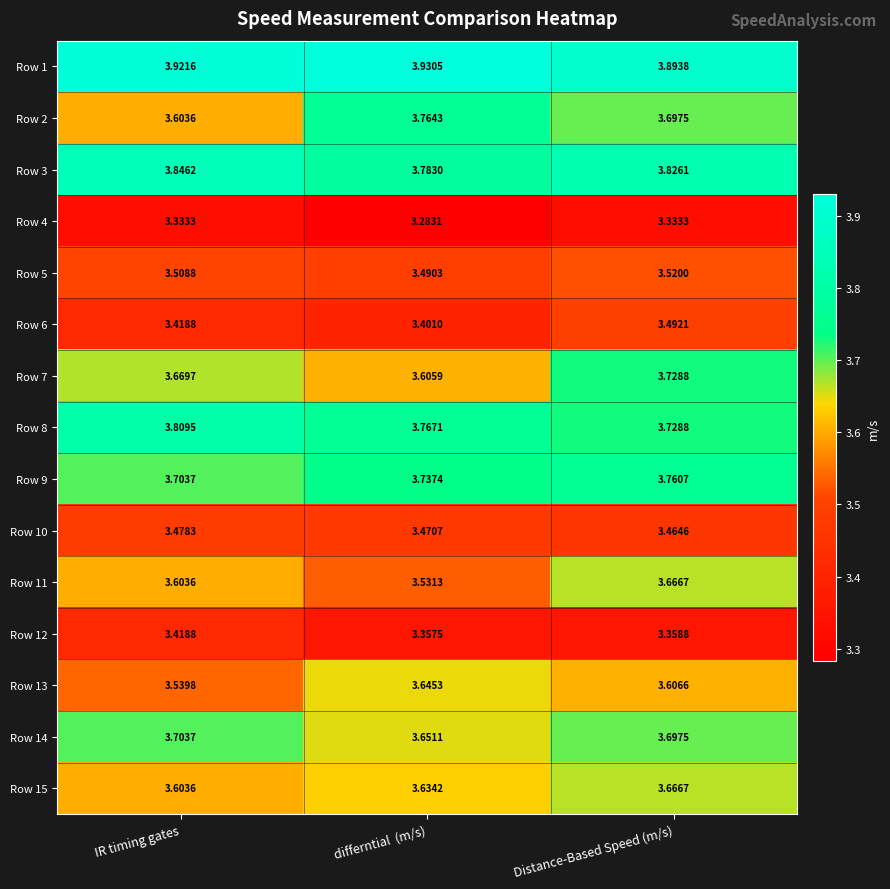

What is the total value across all series at Distance-Based Speed (m/s)?

54.4